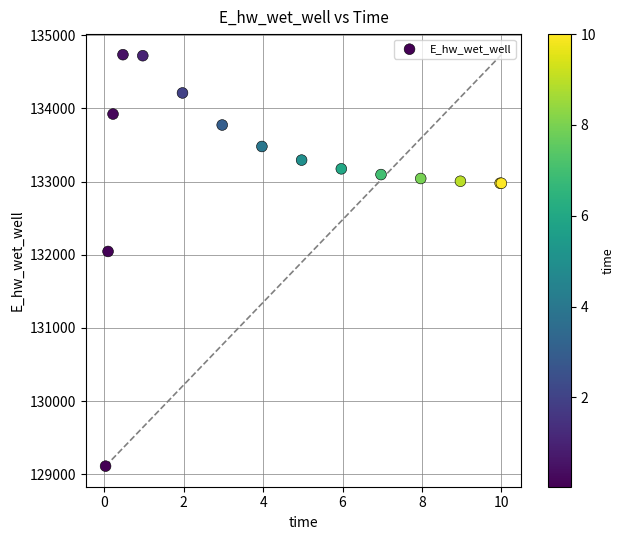

What Y value in the scatter plot is closest to 131922?

132044.9